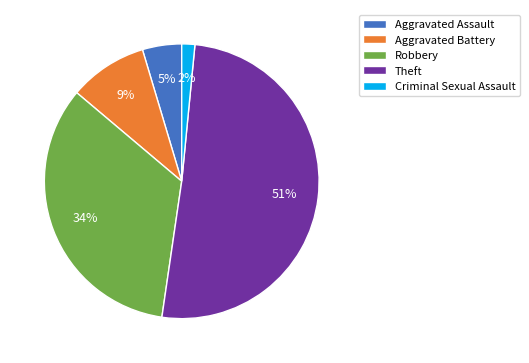

Do Robbery and Criminal Sexual Assault together represent more than half of the pie?

No